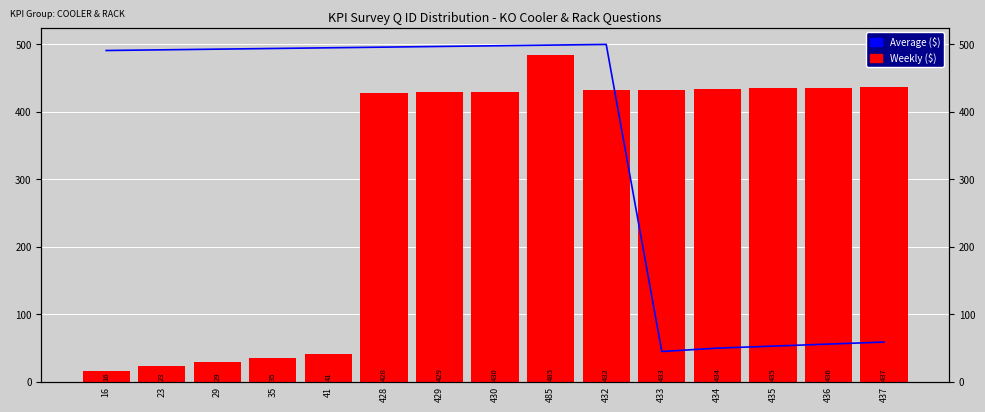

What is the value of the Average ($) bar at the 5th from the left?

495